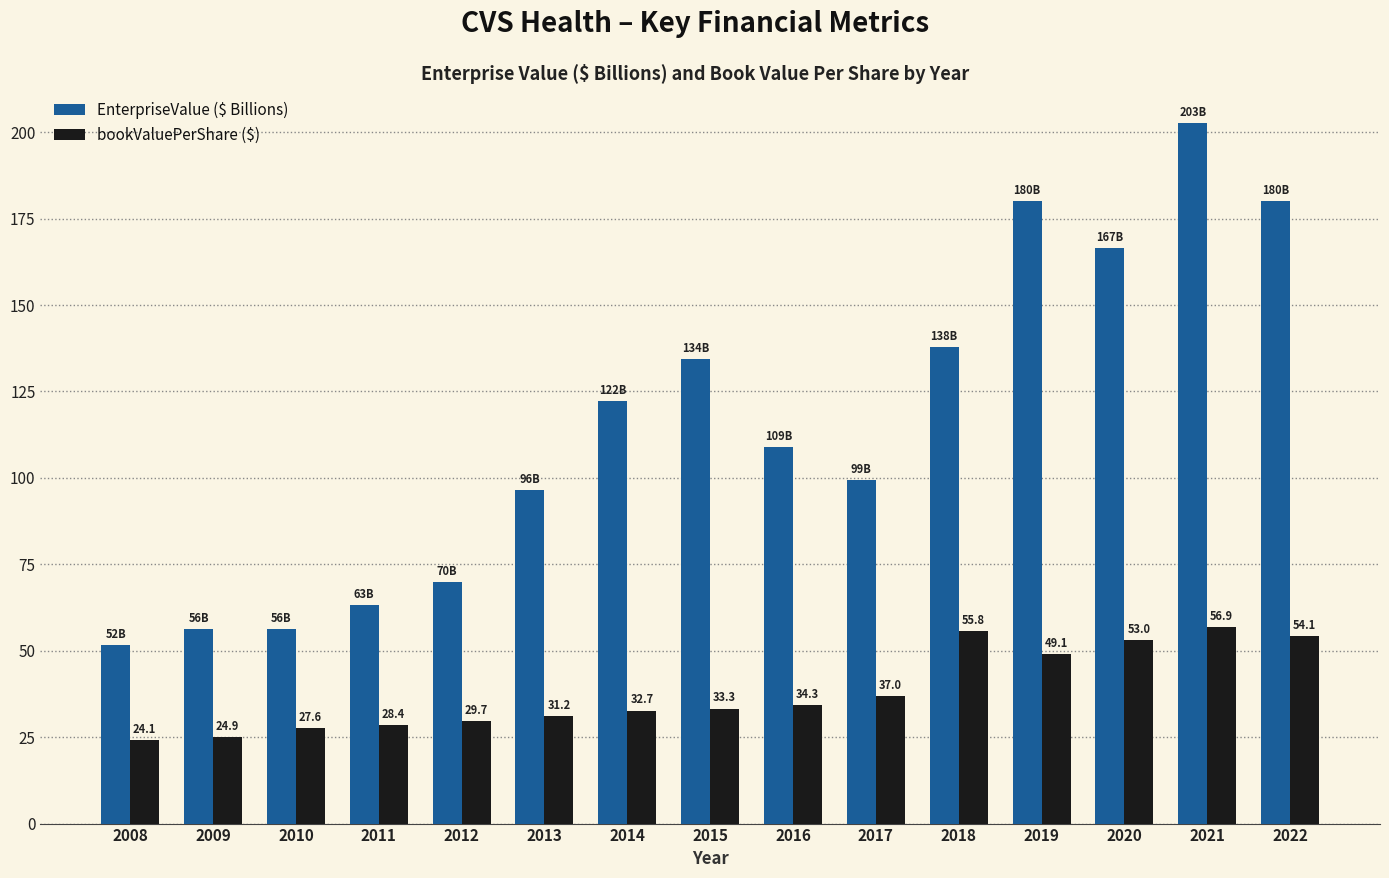

List the series in order of their overall mean, lowest first.

bookValuePerShare ($), EnterpriseValue ($ Billions)